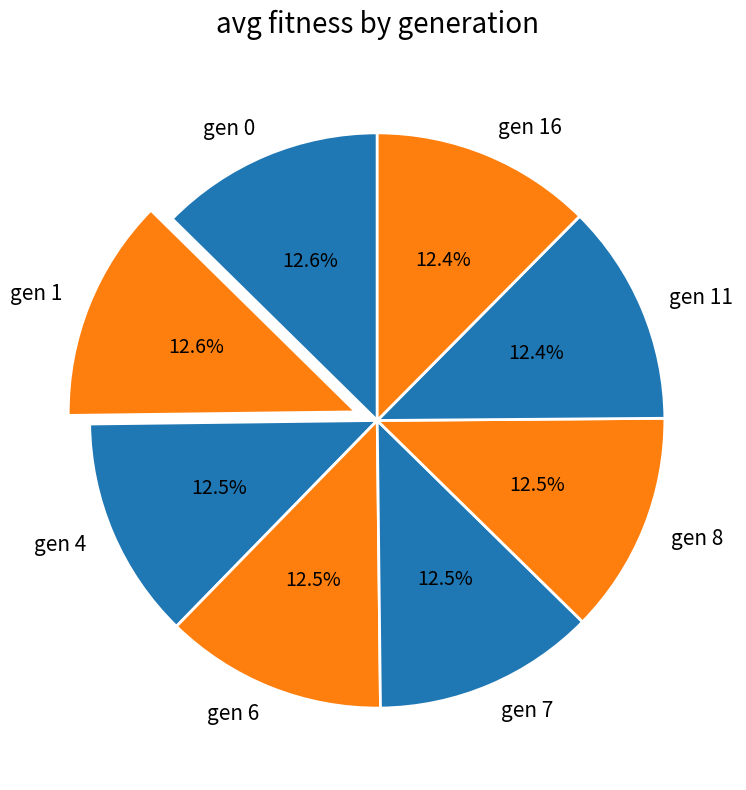

Is there a majority slice in this chart?

No